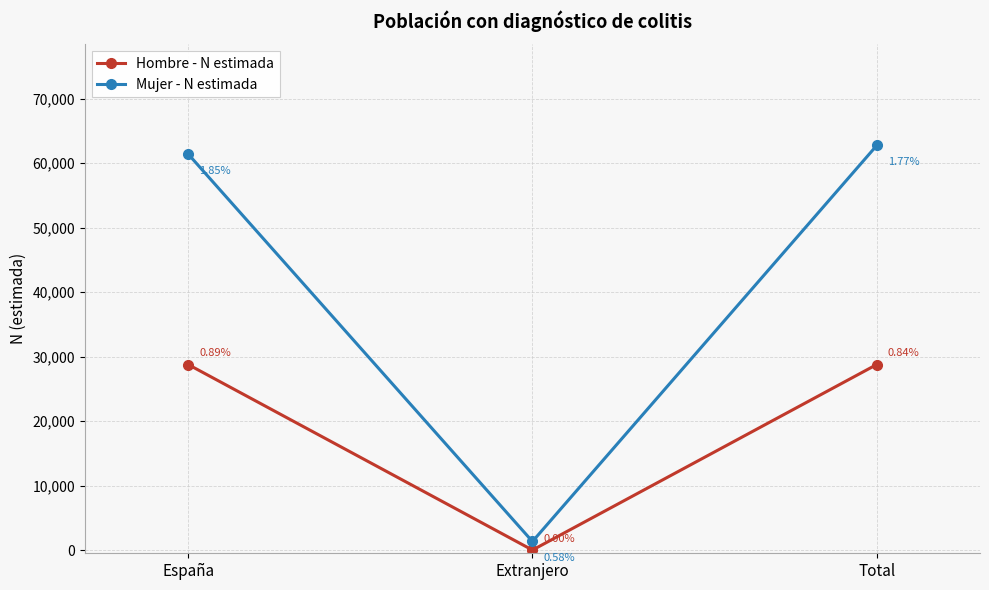

What position from the right is Total?

1